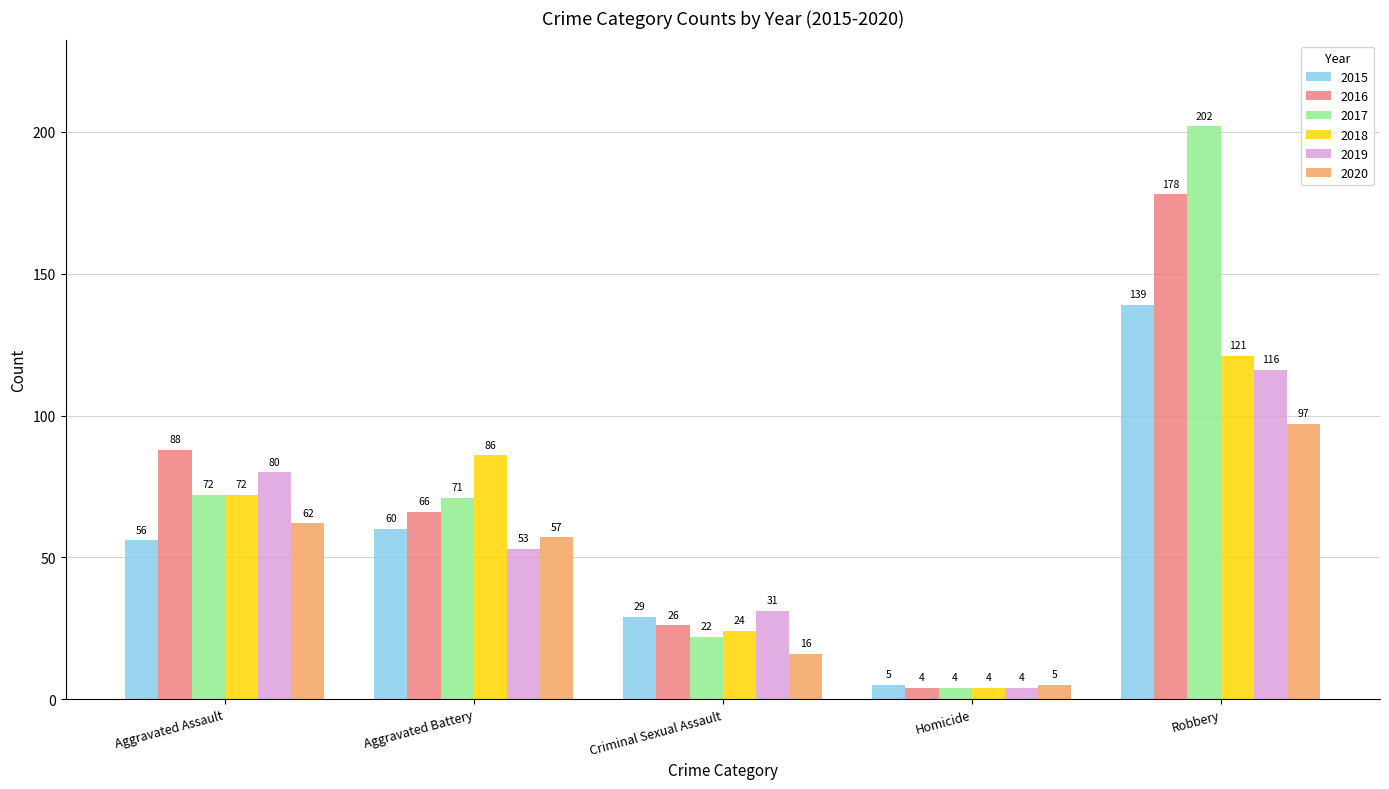

At which label does 2018 reach its minimum?

Homicide